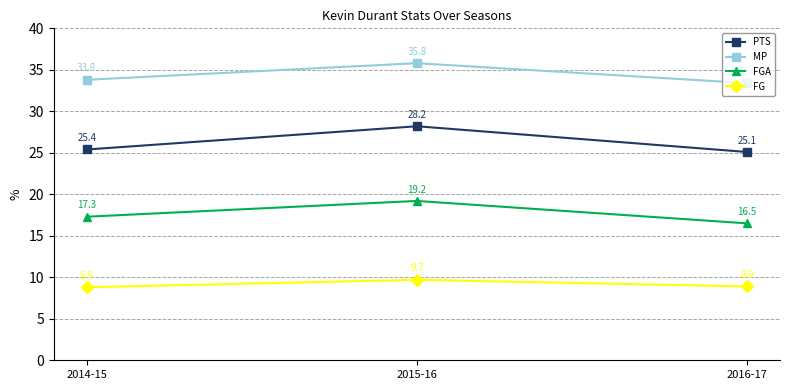

At which category is the sum across all series the highest?

2015-16